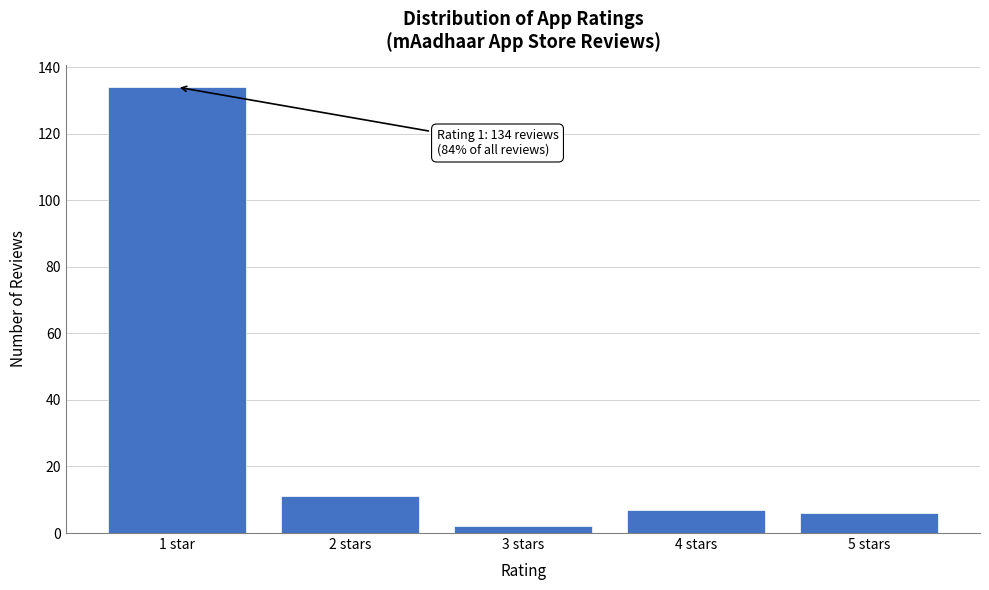

Reading right to left, extract all data points from this chart.

5 stars=6	4 stars=7	3 stars=2	2 stars=11	1 star=134